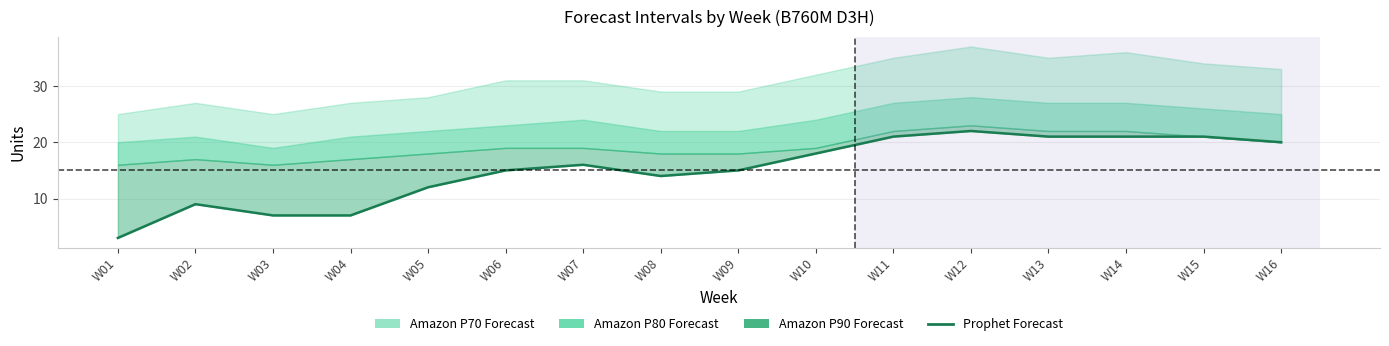

What is the difference between the second highest and second lowest values?

14